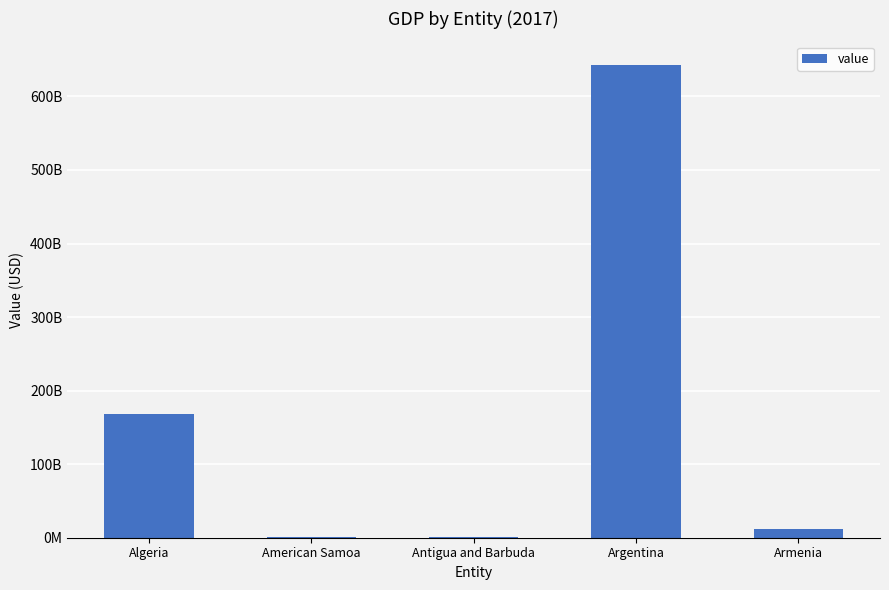

What is the difference between the values at Algeria and Antigua and Barbuda?

166045195362.4